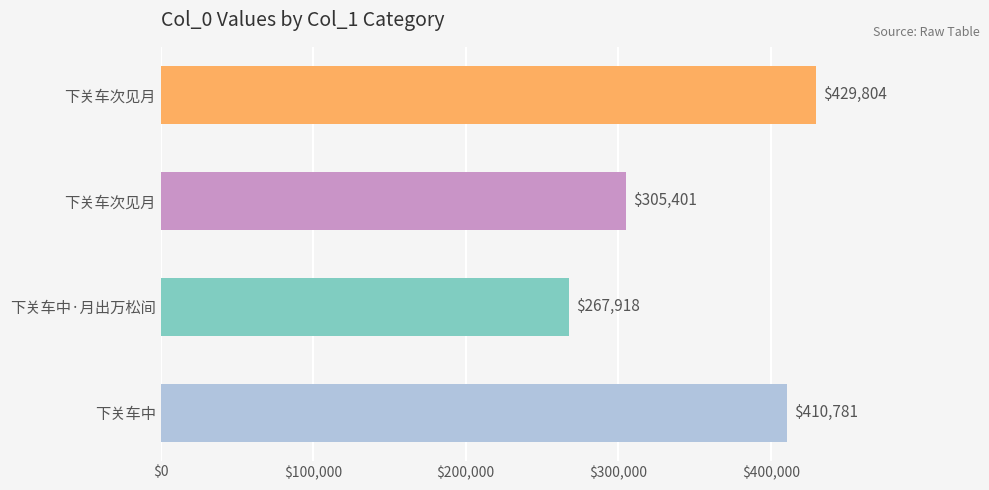

How many bars are there in total?

4